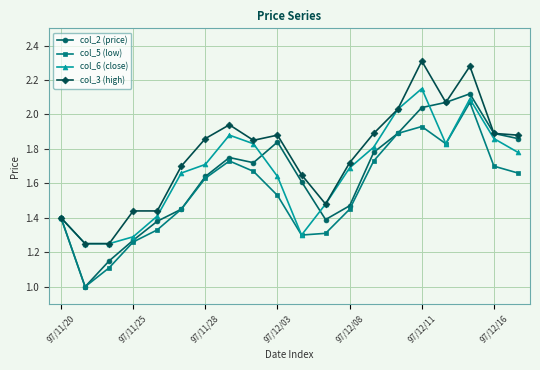

Which series has the largest total across all categories?

col_3 (high)